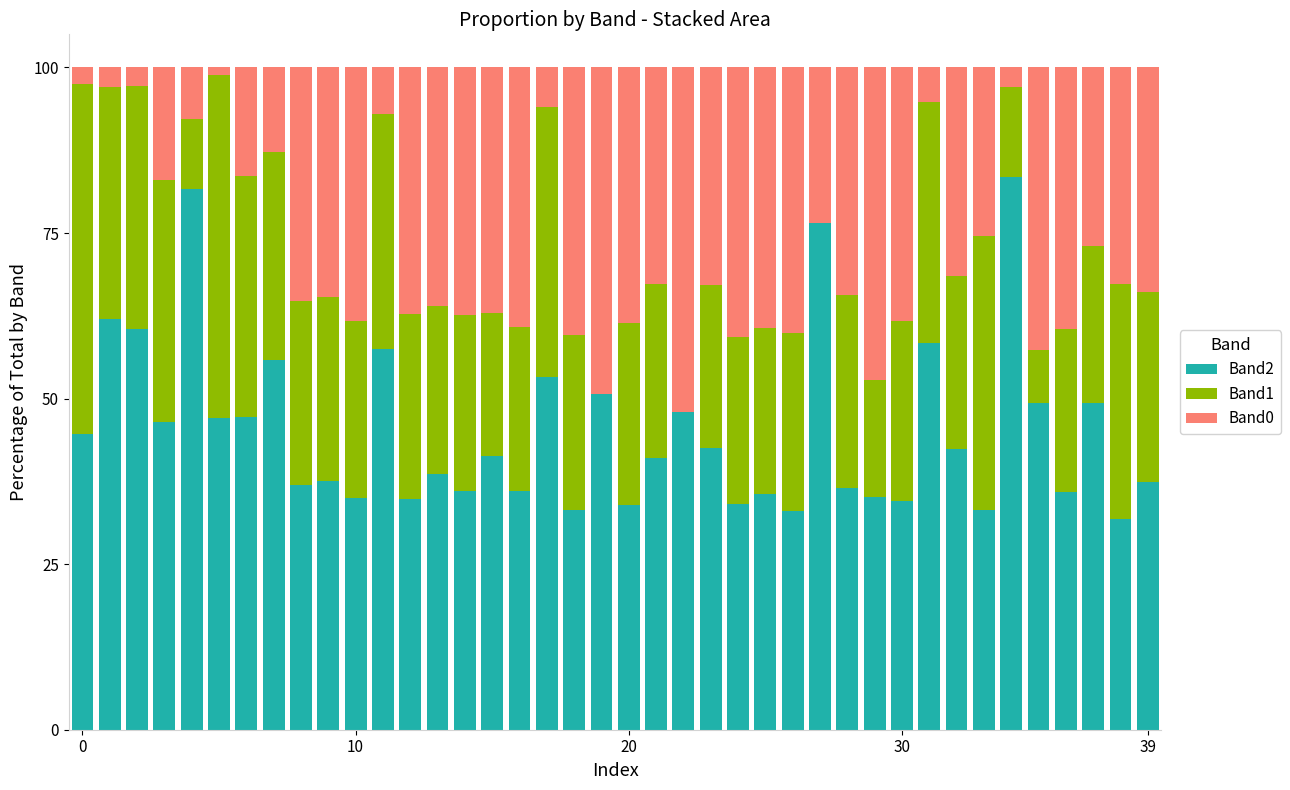

What is the sum of all Band2 values?

1808.4